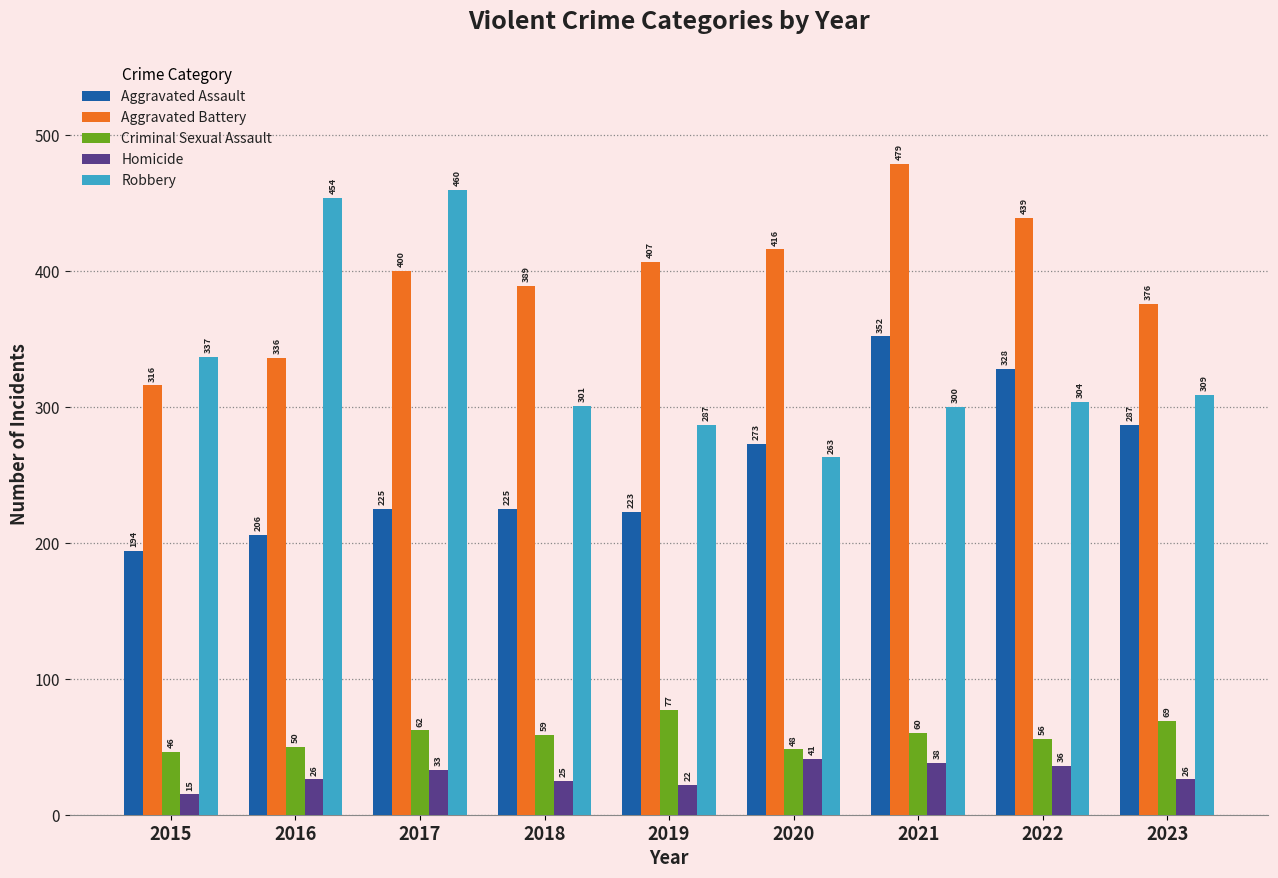

The Aggravated Assault series shows 323 at 2015. True or false?

False